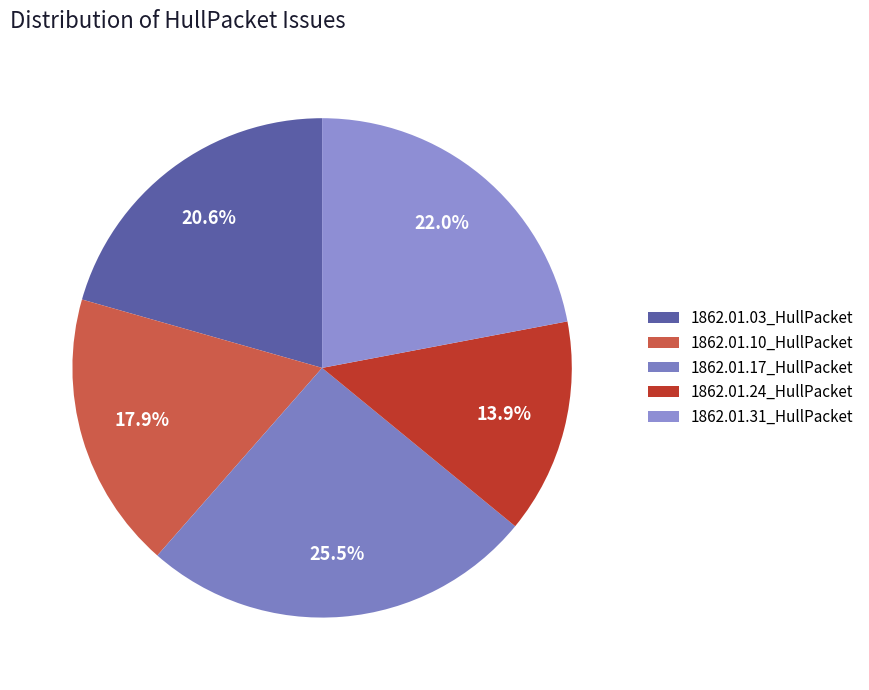

How many slices are in this pie chart?

5